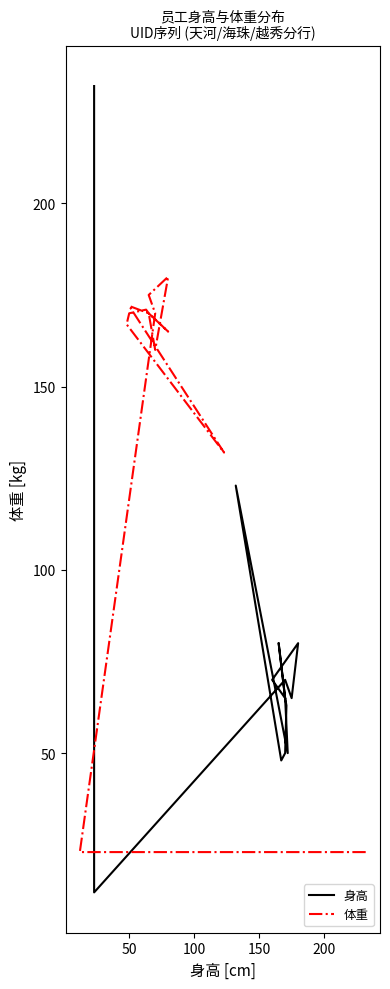

What are all the series names shown in the legend?

身高, 体重